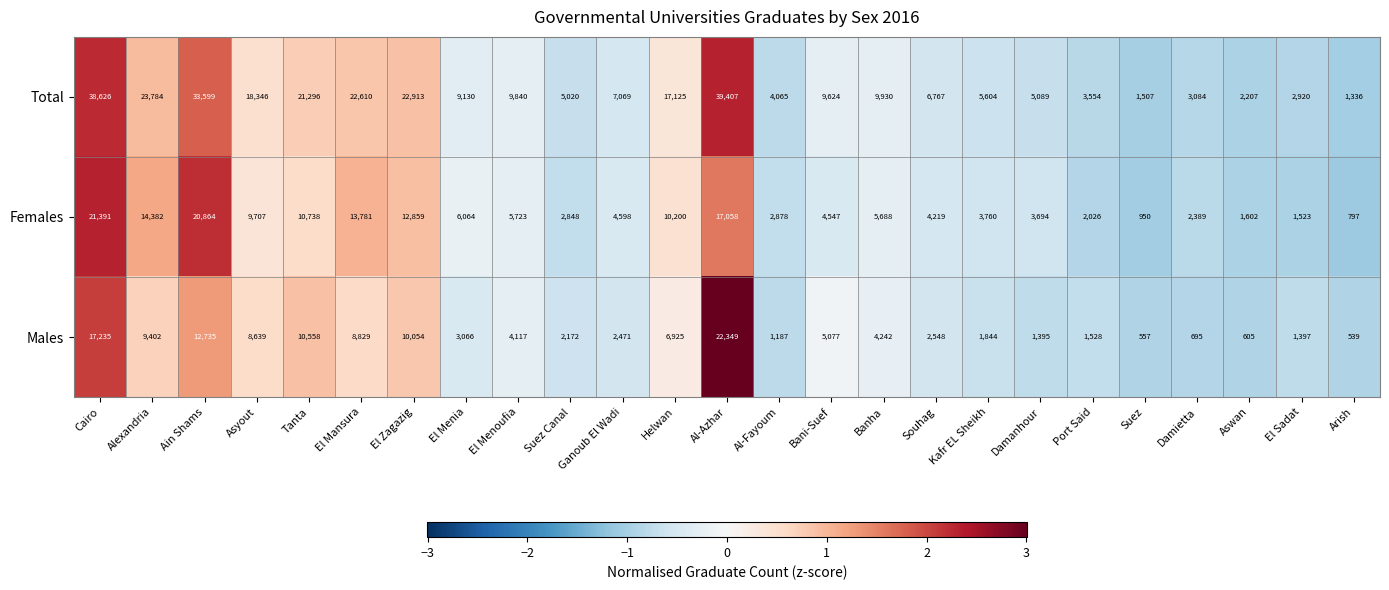

Which series has the largest range (max minus min)?

Total